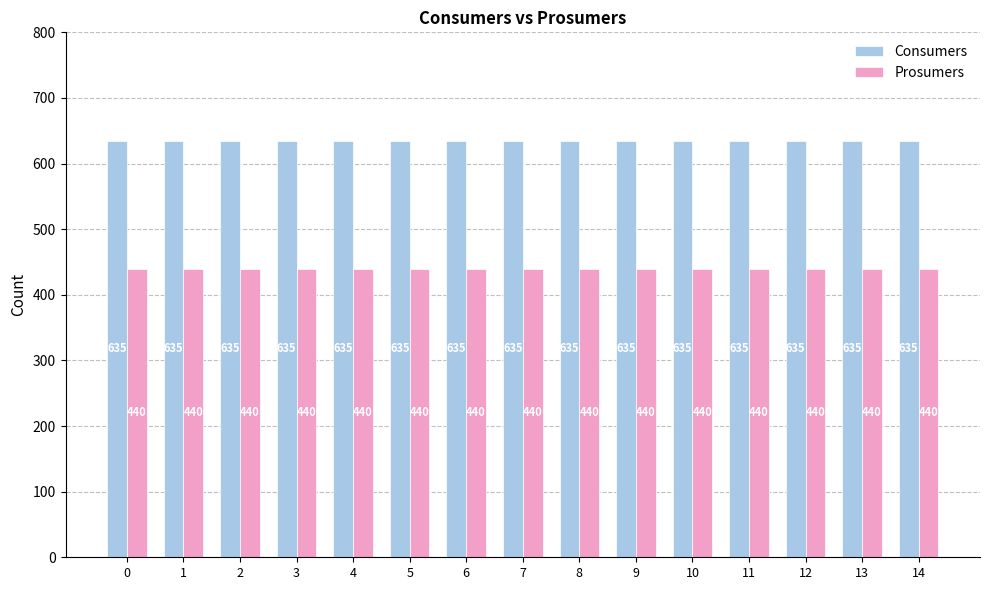

Is it true that Prosumers equals 786 at 6?

False